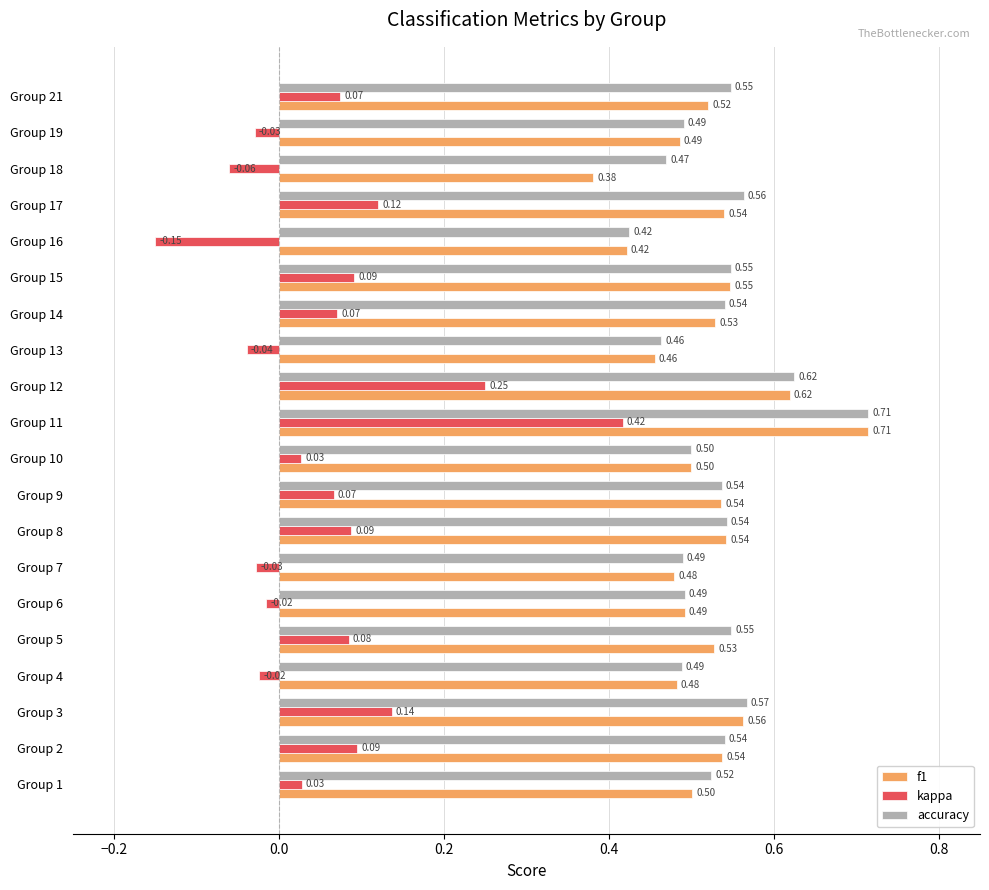

At Group 21, list the series in order from largest to smallest.

accuracy, f1, kappa